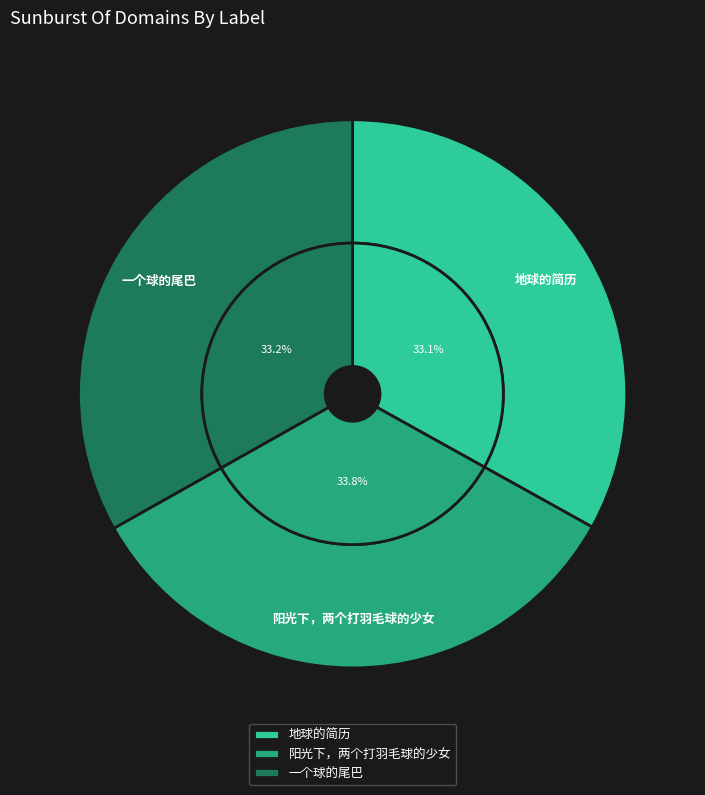

What is the ratio of the value at 一个球的尾巴 to the value at 阳光下，两个打羽毛球的少女?

1.0